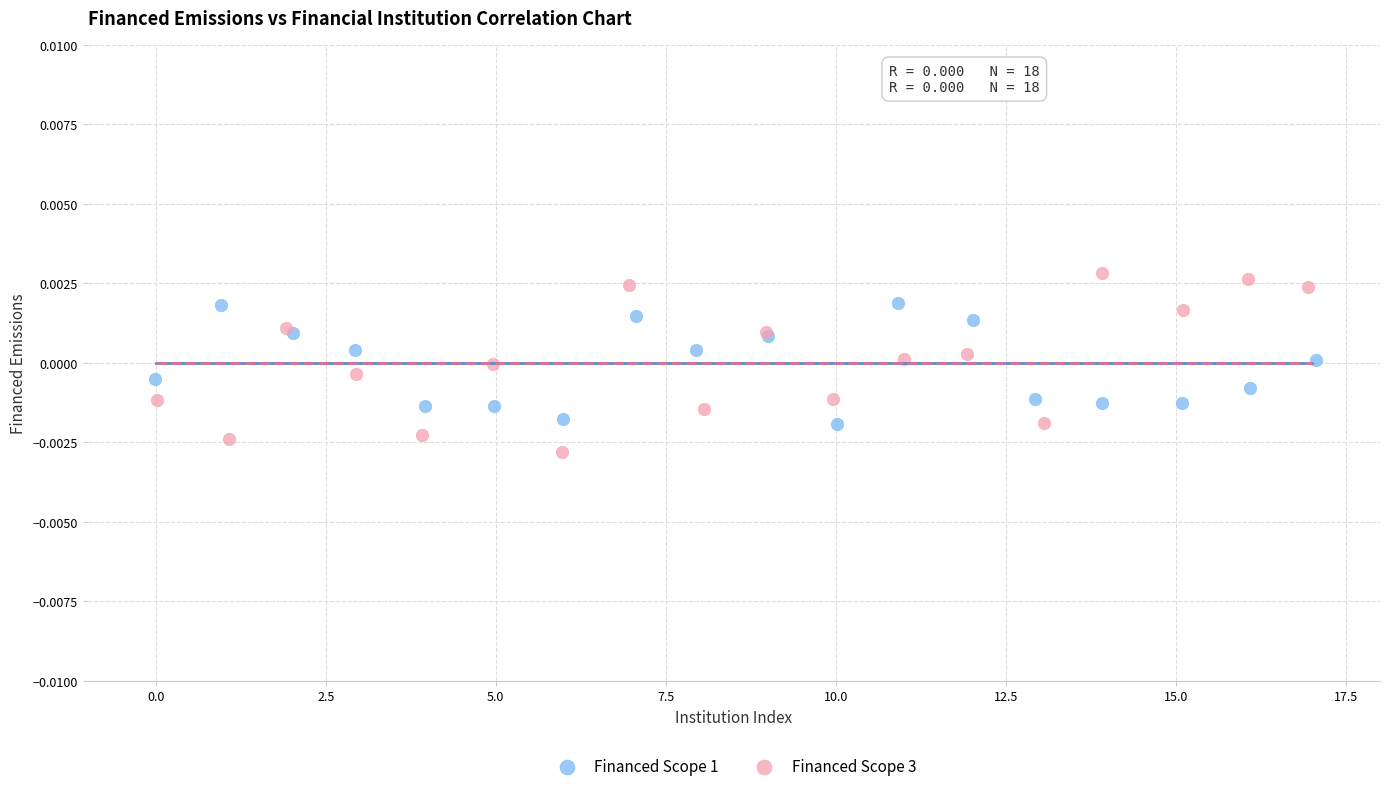

Which series contains the highest Y value?

Financed Scope 3